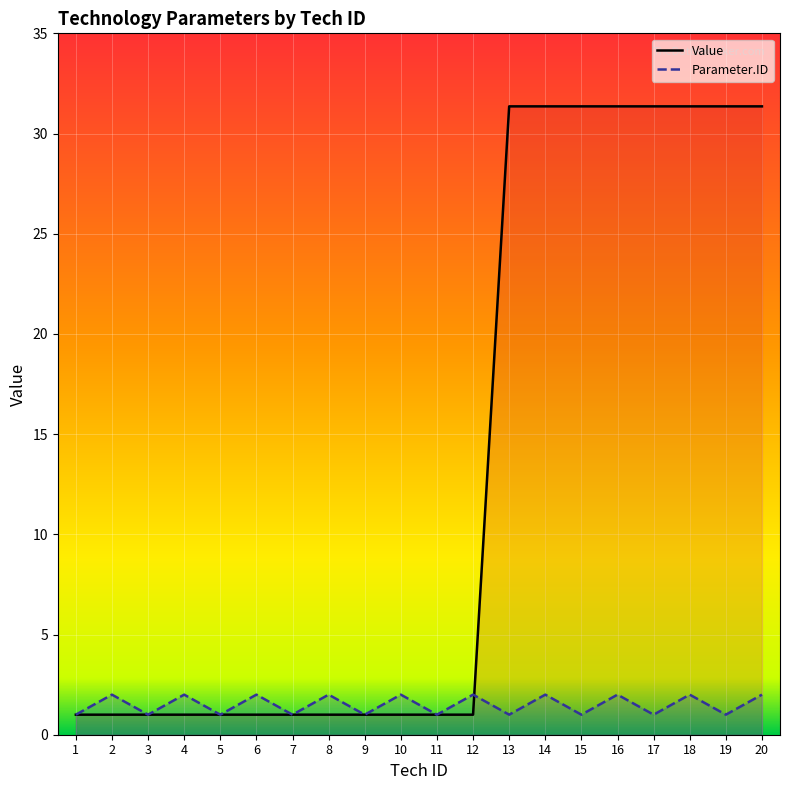

How many lines are shown in the chart?

2